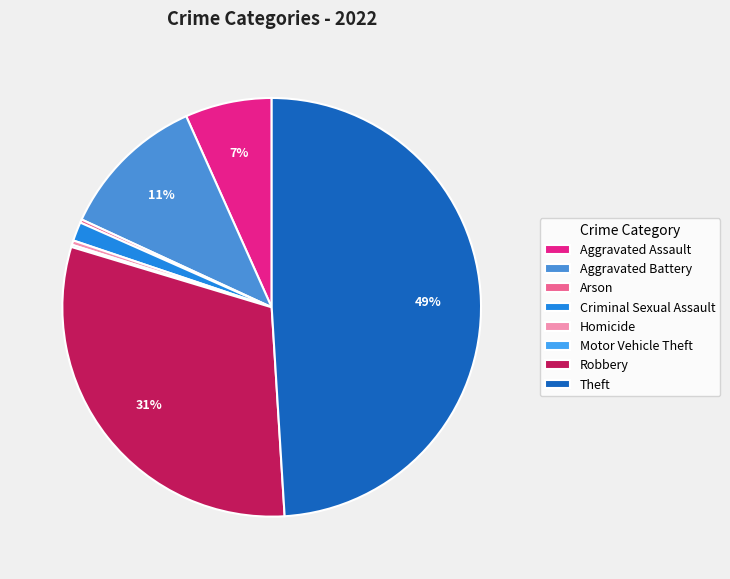

What portion of the pie excludes Arson?

99.7%